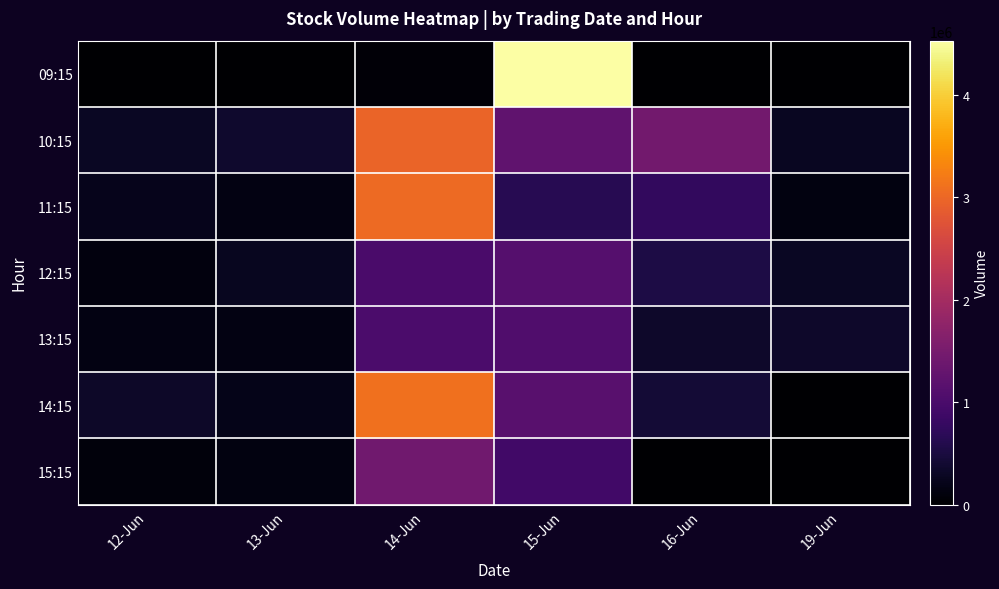

Reading left to right, extract all data points from this chart.

09:15: 12-Jun=0	13-Jun=0	14-Jun=64540	15-Jun=4526150	16-Jun=0	19-Jun=0
10:15: 12-Jun=285717	13-Jun=362959	14-Jun=2961259	15-Jun=1240788	16-Jun=1448739	19-Jun=271322
11:15: 12-Jun=222703	13-Jun=156868	14-Jun=3028875	15-Jun=643921	16-Jun=753197	19-Jun=131554
12:15: 12-Jun=123589	13-Jun=251811	14-Jun=1006548	15-Jun=1114656	16-Jun=532339	19-Jun=297114
13:15: 12-Jun=151725	13-Jun=141879	14-Jun=1021936	15-Jun=1063258	16-Jun=347642	19-Jun=345658
14:15: 12-Jun=324696	13-Jun=200756	14-Jun=3108002	15-Jun=1160749	16-Jun=433980	19-Jun=0
15:15: 12-Jun=104976	13-Jun=141080	14-Jun=1415125	15-Jun=917892	16-Jun=0	19-Jun=0